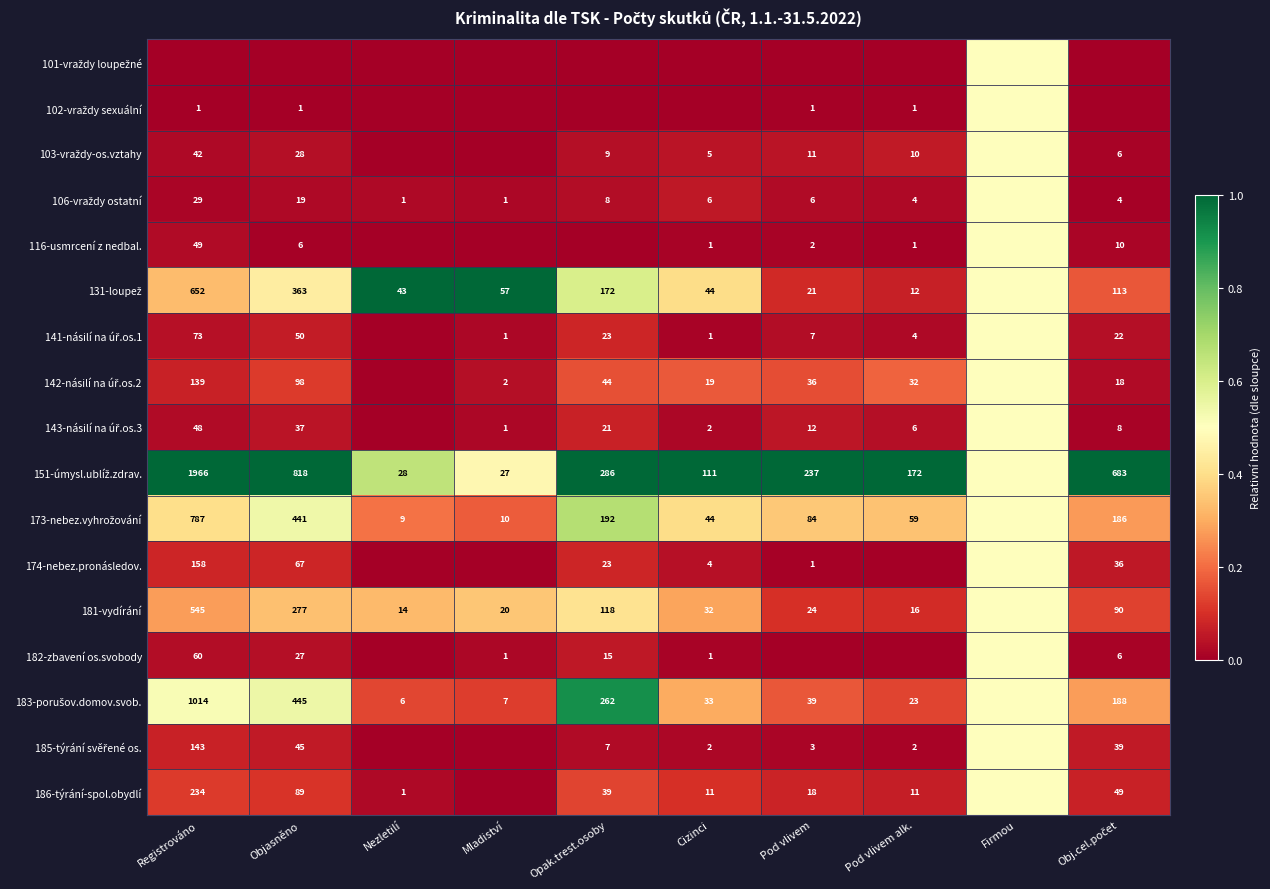

The value of 174-nebez.pronásledov. at Objasněno is 67.0. True or false?

True